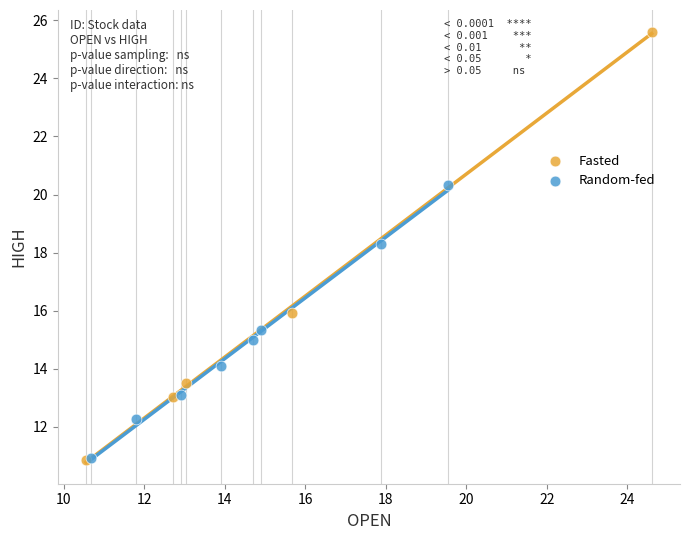

Which series has the widest spread of Y values?

Fasted